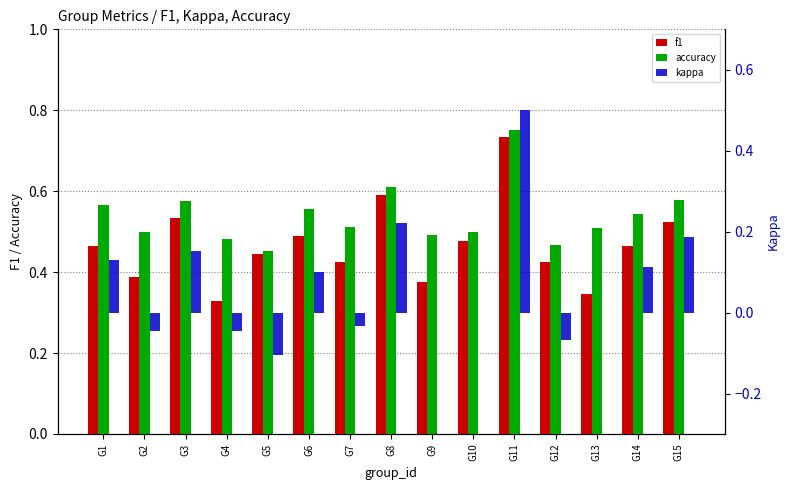

True or false: kappa has a value of -0.1 at G5.

False